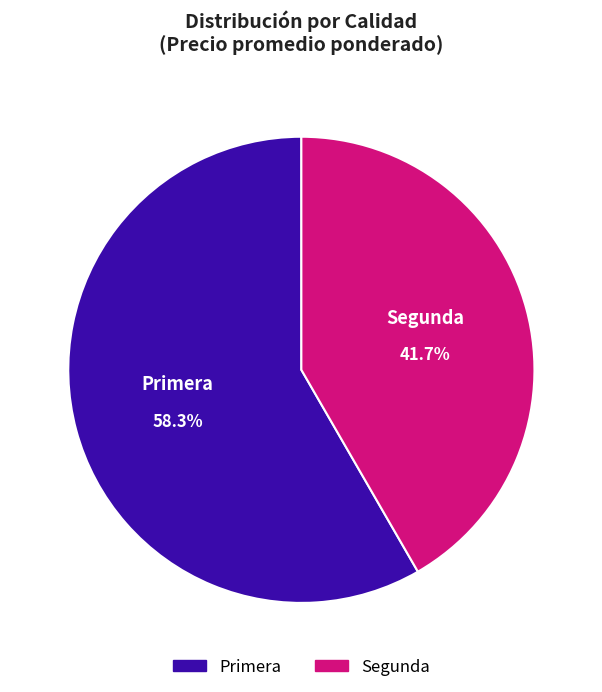

How many slices are in this pie chart?

2